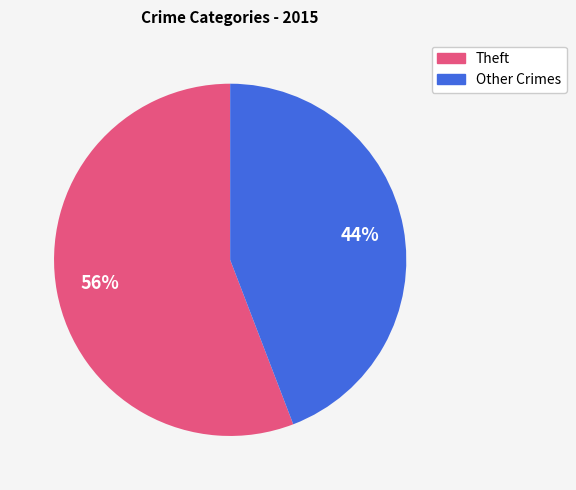

To the nearest percent, what is the difference between the largest and smallest slice percentages?

12%